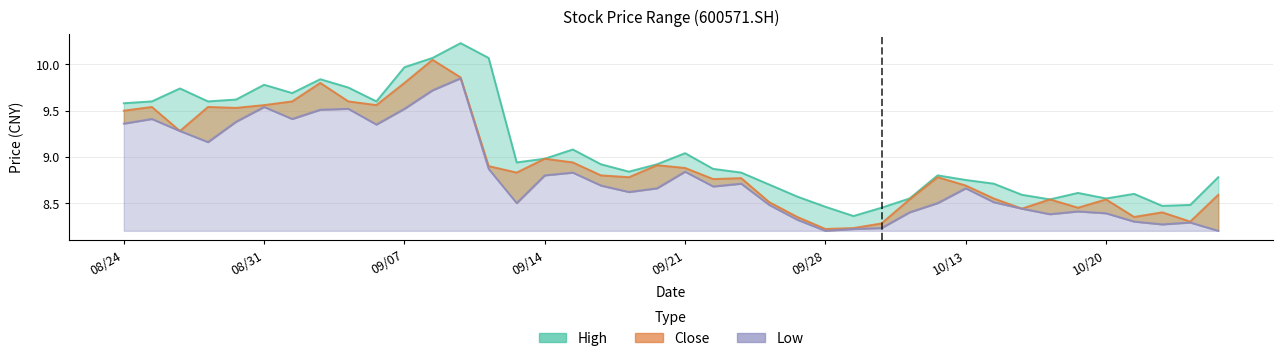

Which has a higher value, 20201026 or 20201012?

20201012